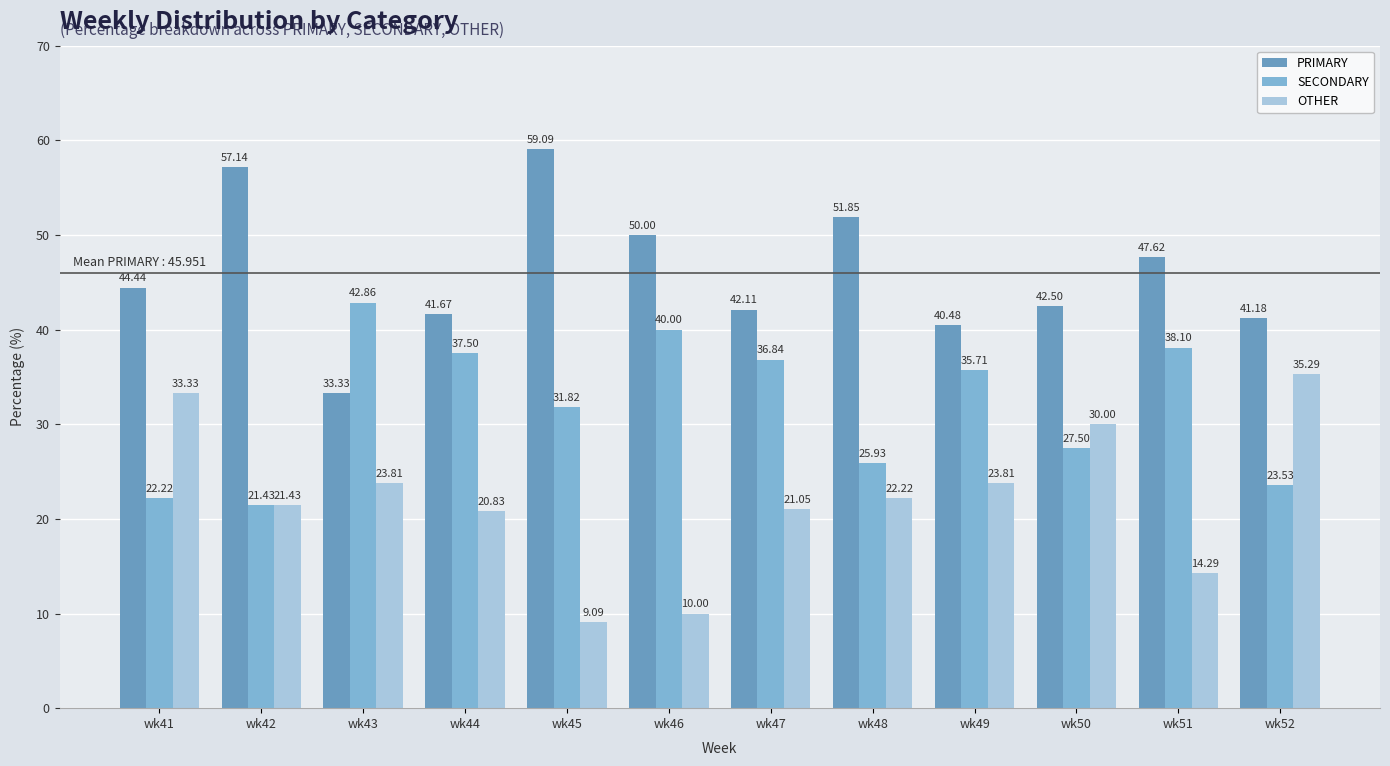

What is the difference between the maximum and minimum values in the OTHER series?

26.2